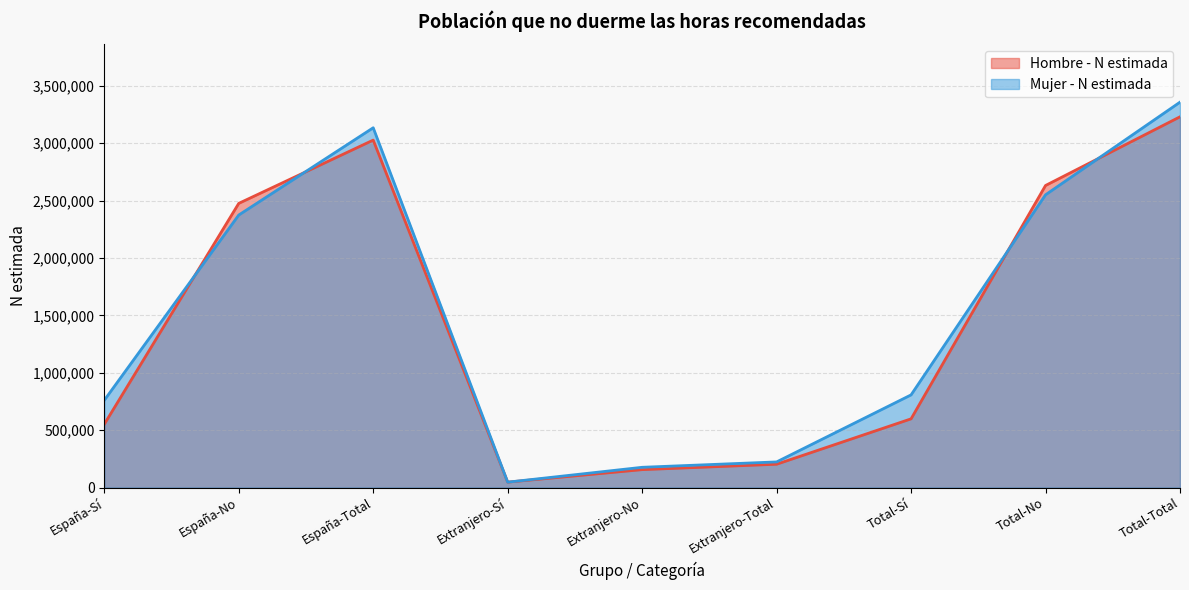

How many values in the Hombre - N estimada series exceed 598379?

4